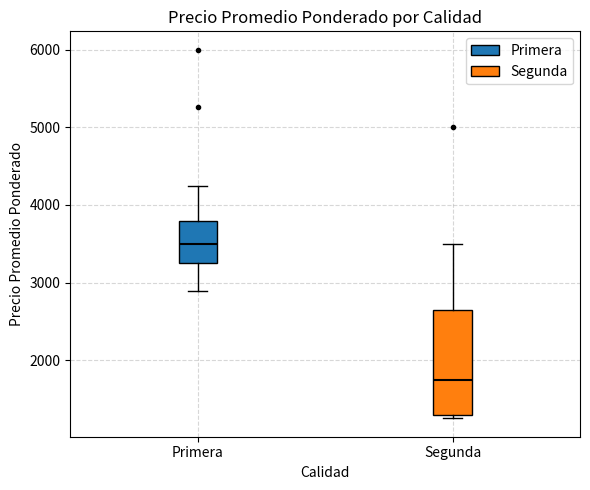

Comparing the boxes themselves (not the whiskers), which one is the tallest?

Segunda